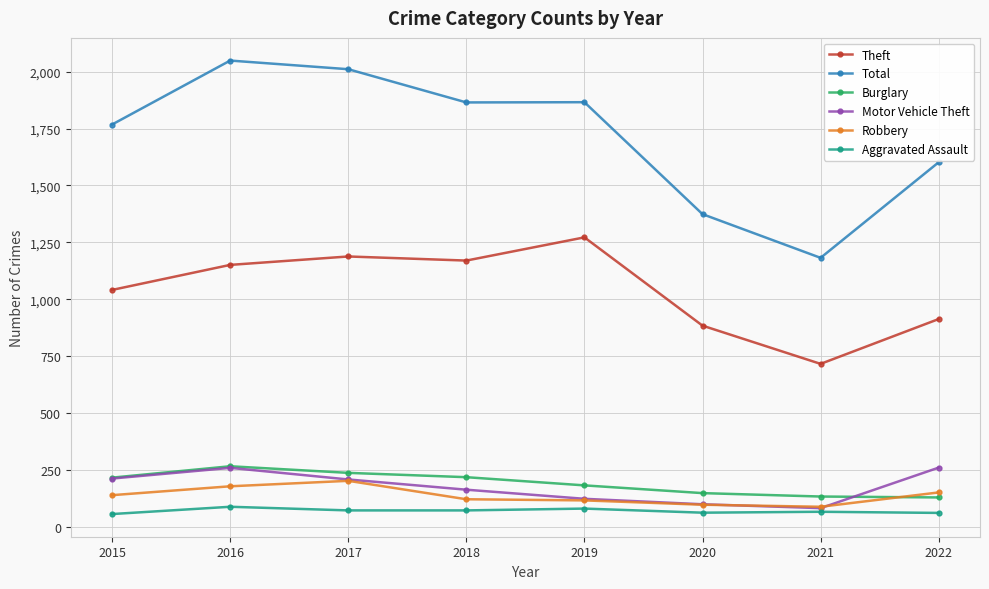

What is the approximate value of Burglary at 2017?

237